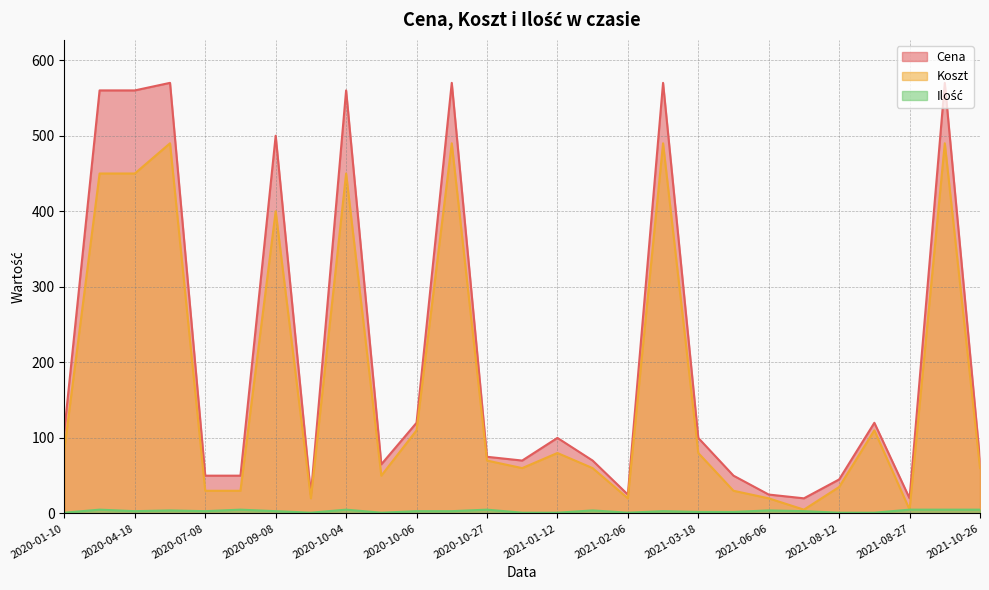

What is the maximum value for Koszt?

490